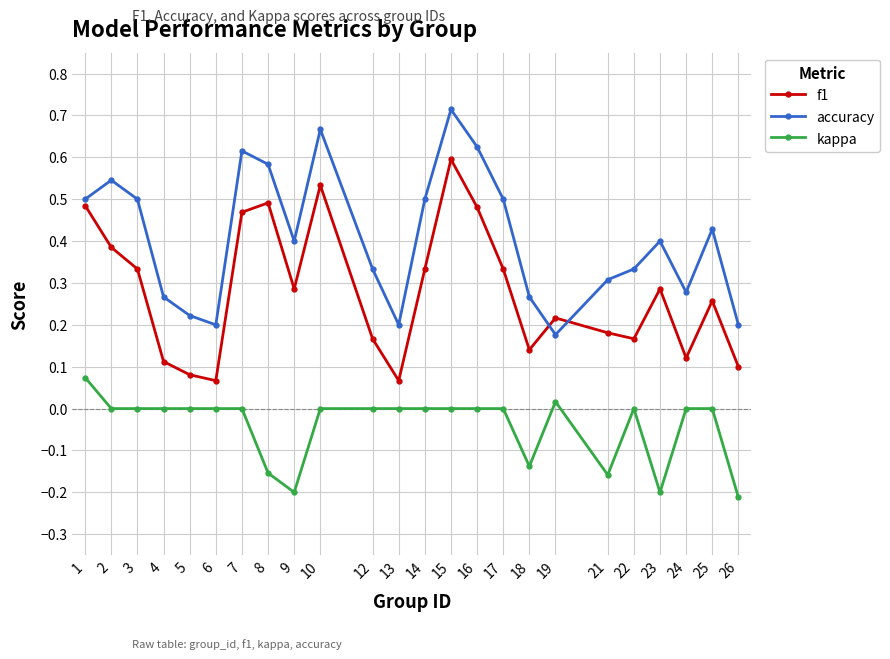

Rank the series at 10 from highest to lowest value.

accuracy, f1, kappa